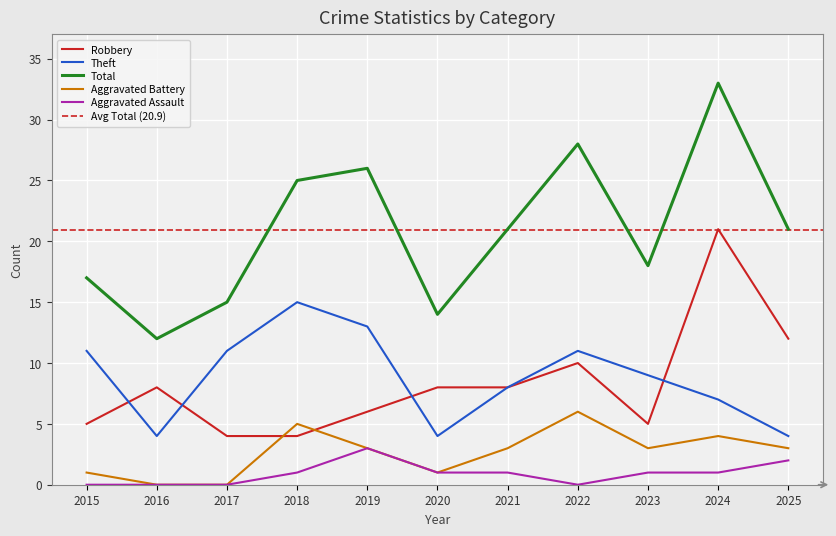

Which series has the largest total across all categories?

Total